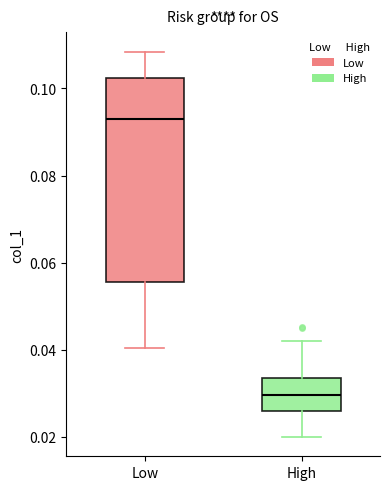

Reading left to right, transcribe this box plot: for each box, give where its median line is, the range the box spans, and where its two whiskers end, as read against the y-axis. The values are not printed on the chart, so give them approximately, as read against the axis.

Low: median 0.092, box 0.056 to 0.102, whiskers 0.040 to 0.108
High: median 0.030, box 0.026 to 0.034, whiskers 0.020 to 0.042